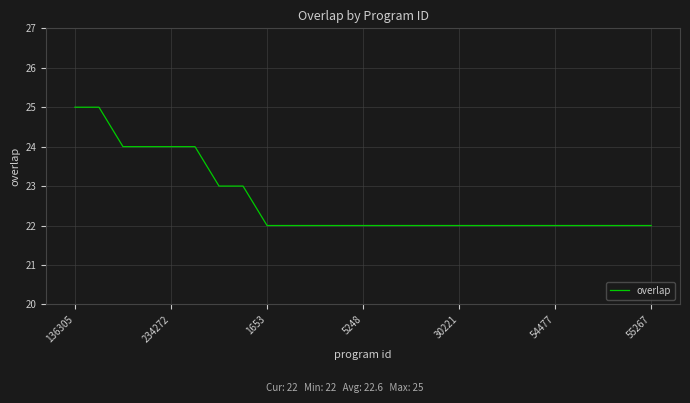

Does the chart display data point markers on the line(s)?

No